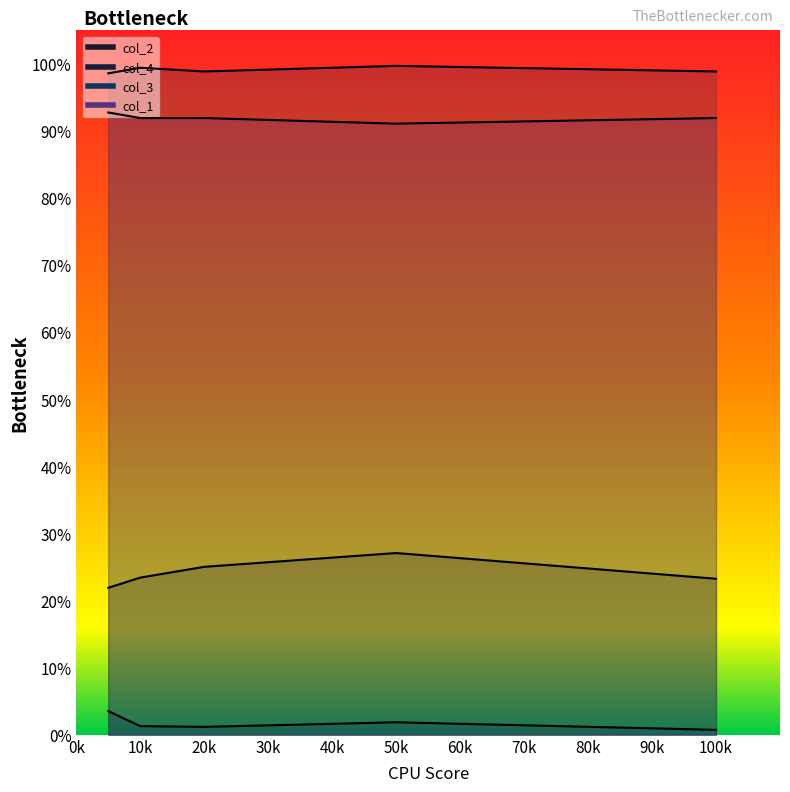

The value of col_2 at 10k is 0.4. True or false?

False